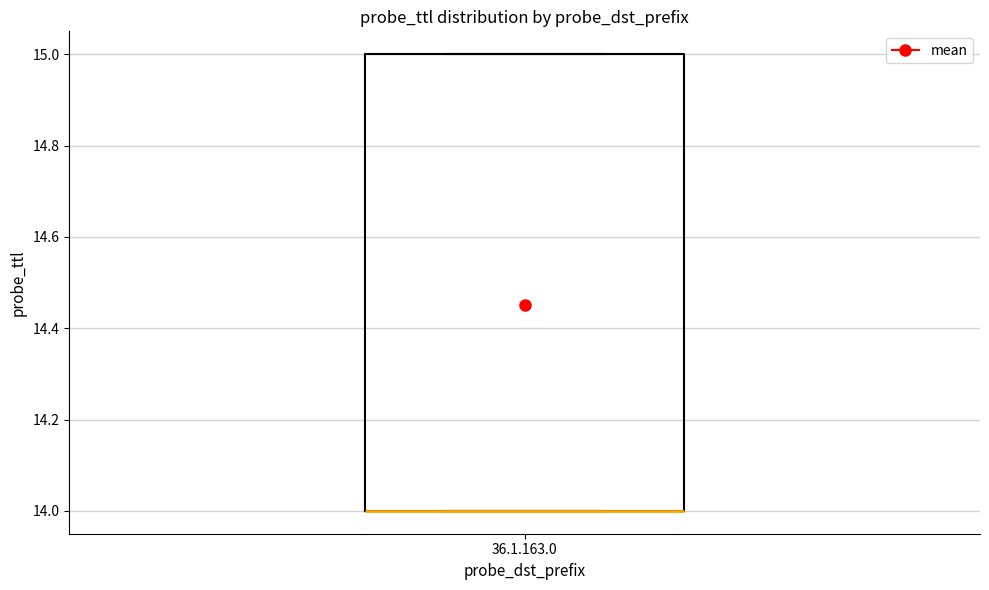

Where is the lower edge of the box for 36.1.163.0 on the y-axis? The values are not printed on the chart, so give them approximately, as read against the axis.

14